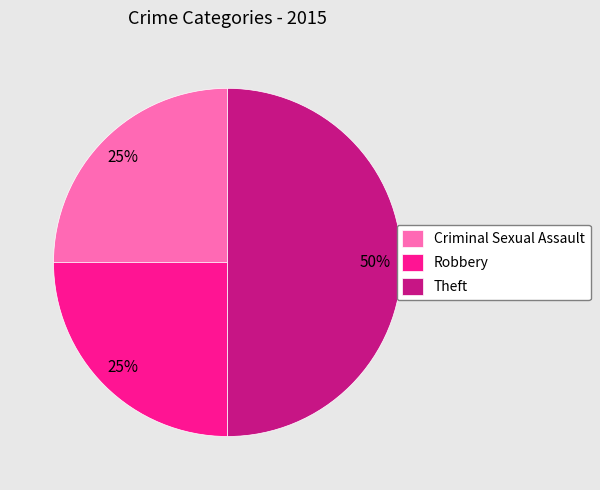

What is the ratio of the value at Robbery to the value at Criminal Sexual Assault?

1.0